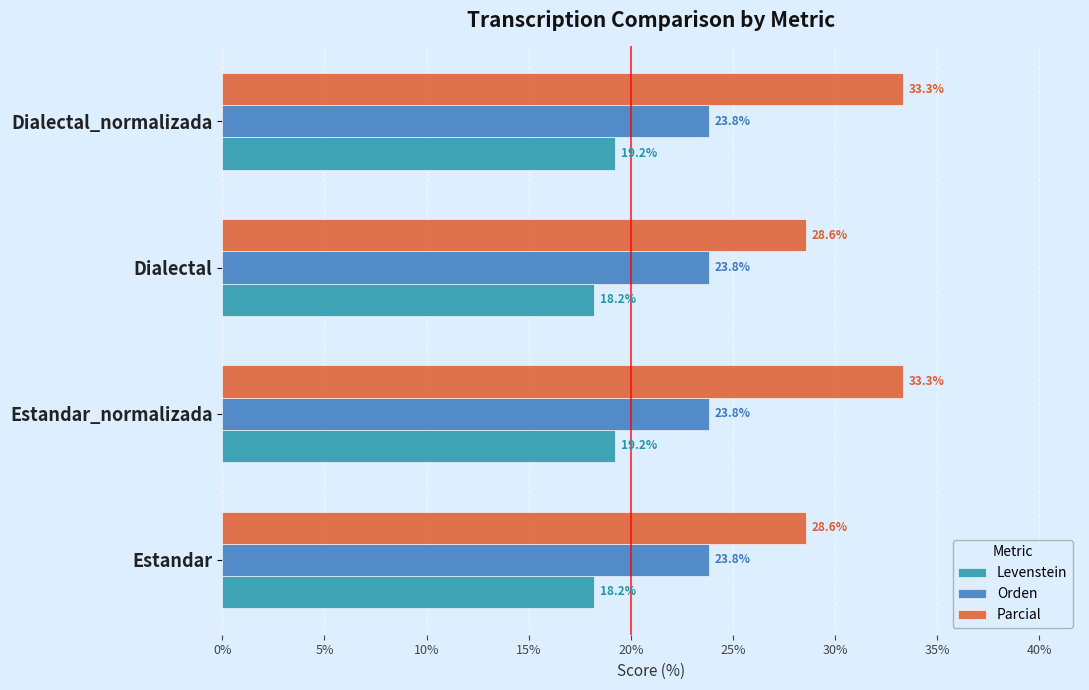

Which series has the largest range (max minus min)?

Parcial